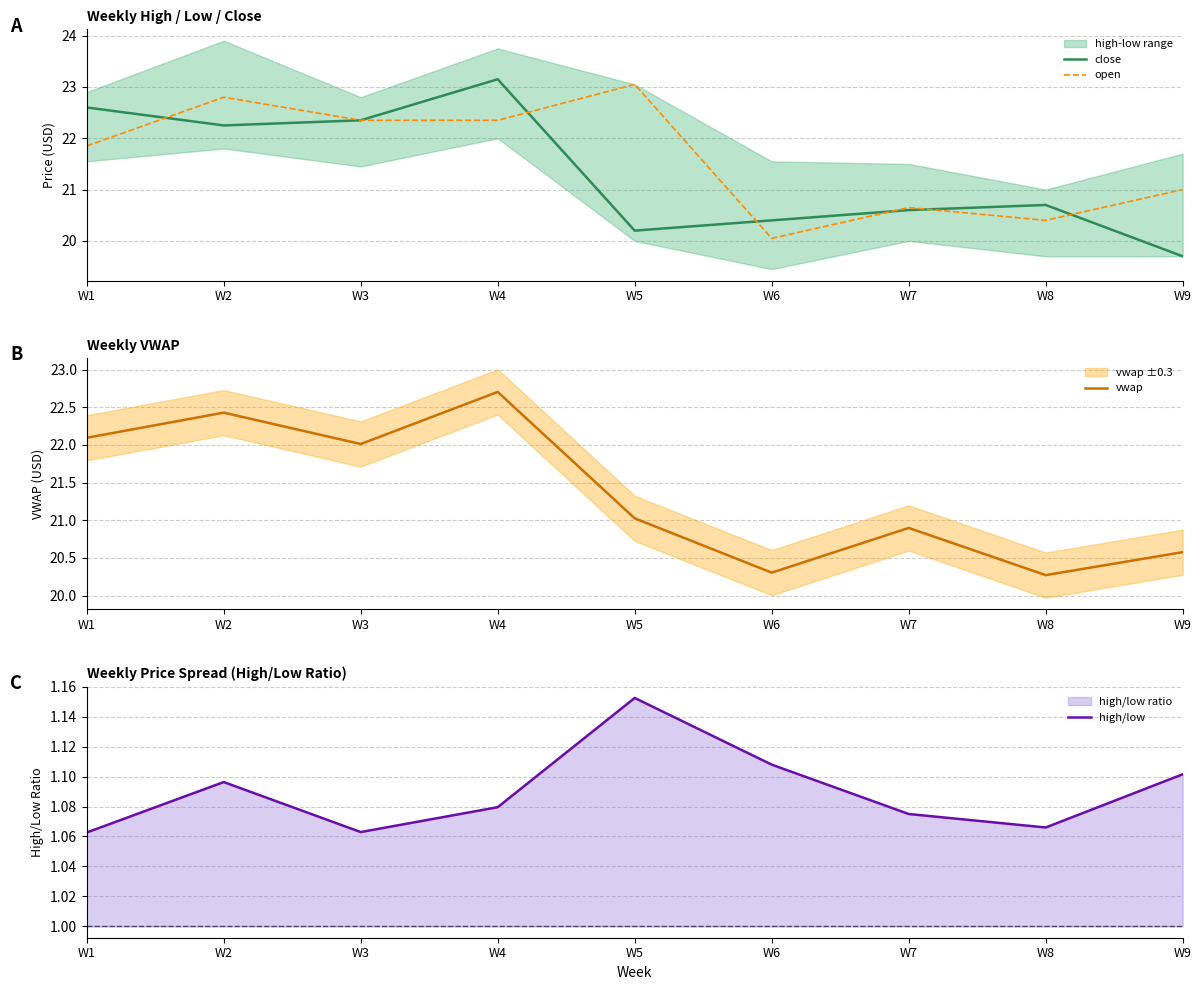

Is the value of open at W2 greater than the value of close at W3?

Yes